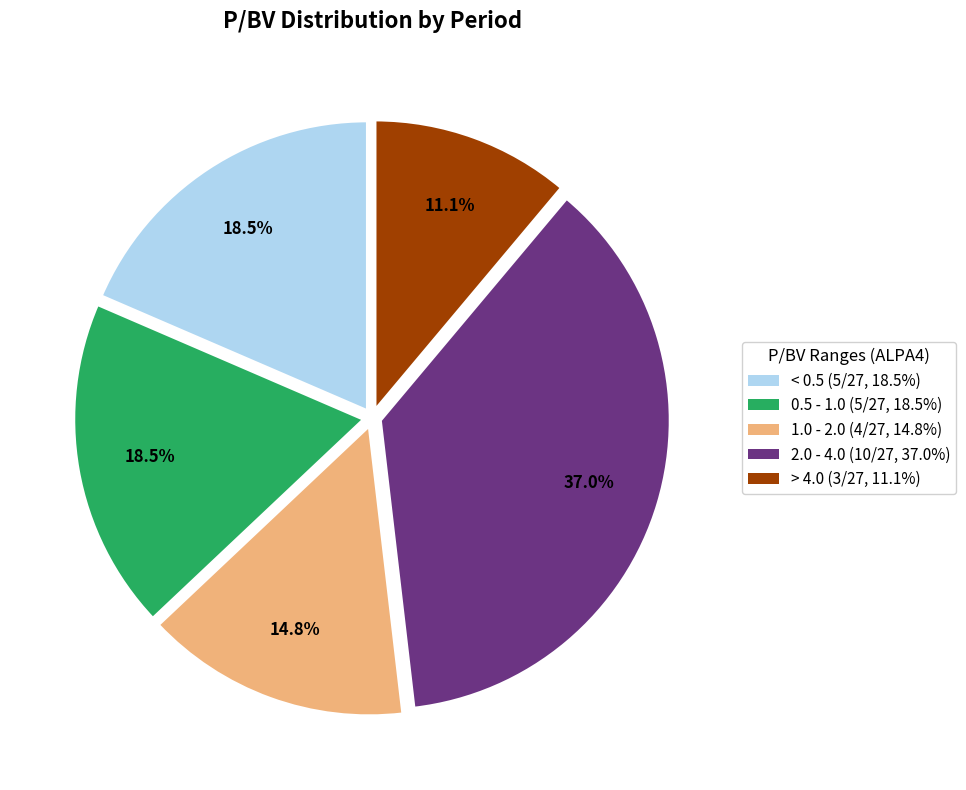

Does any single category account for the majority?

No